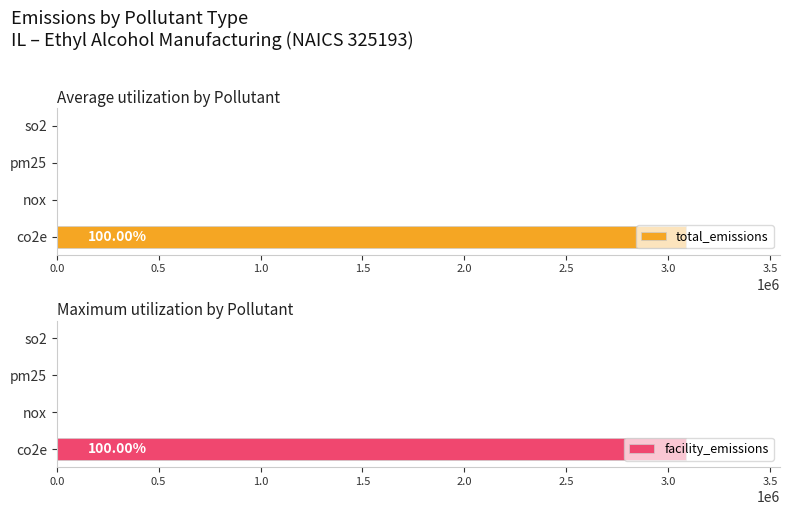

Is the value of facility_emissions at co2e greater than the value of total_emissions at co2e?

No